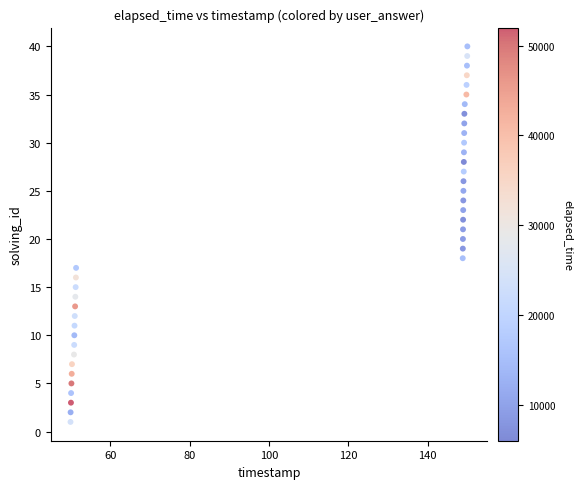

What is the range of Y values (max minus min)?

39